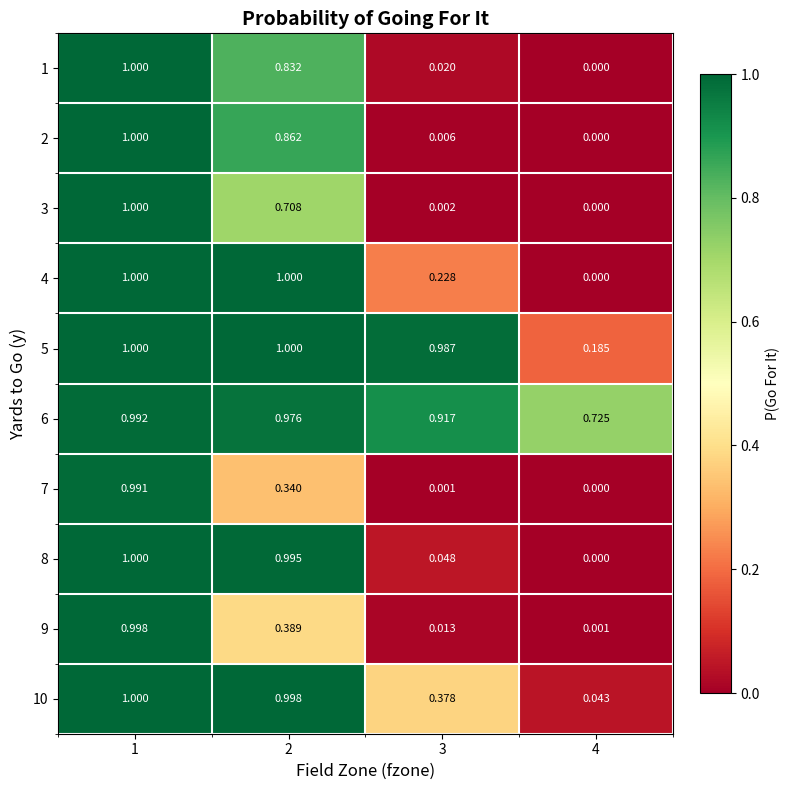

Which label corresponds to the smallest value in the chart?

4